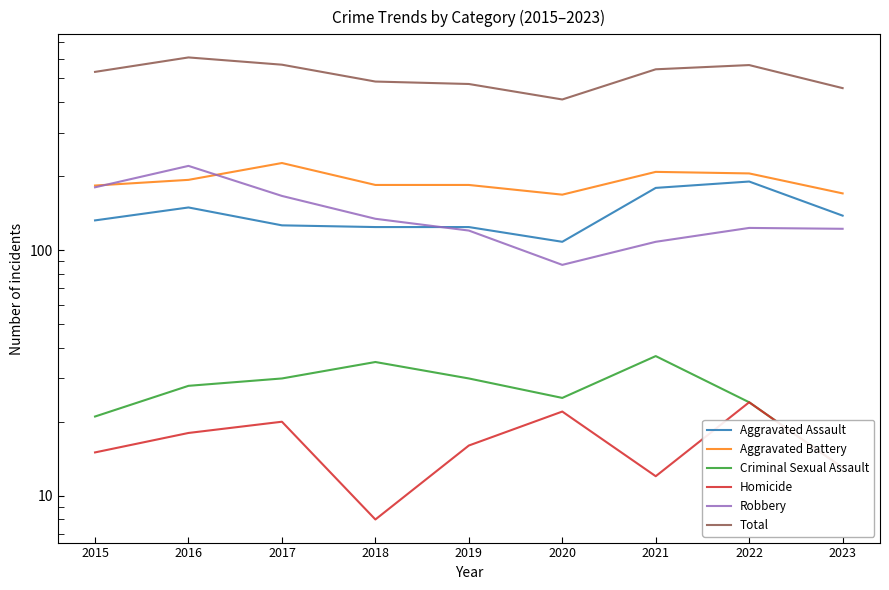

How many lines are shown in the chart?

6